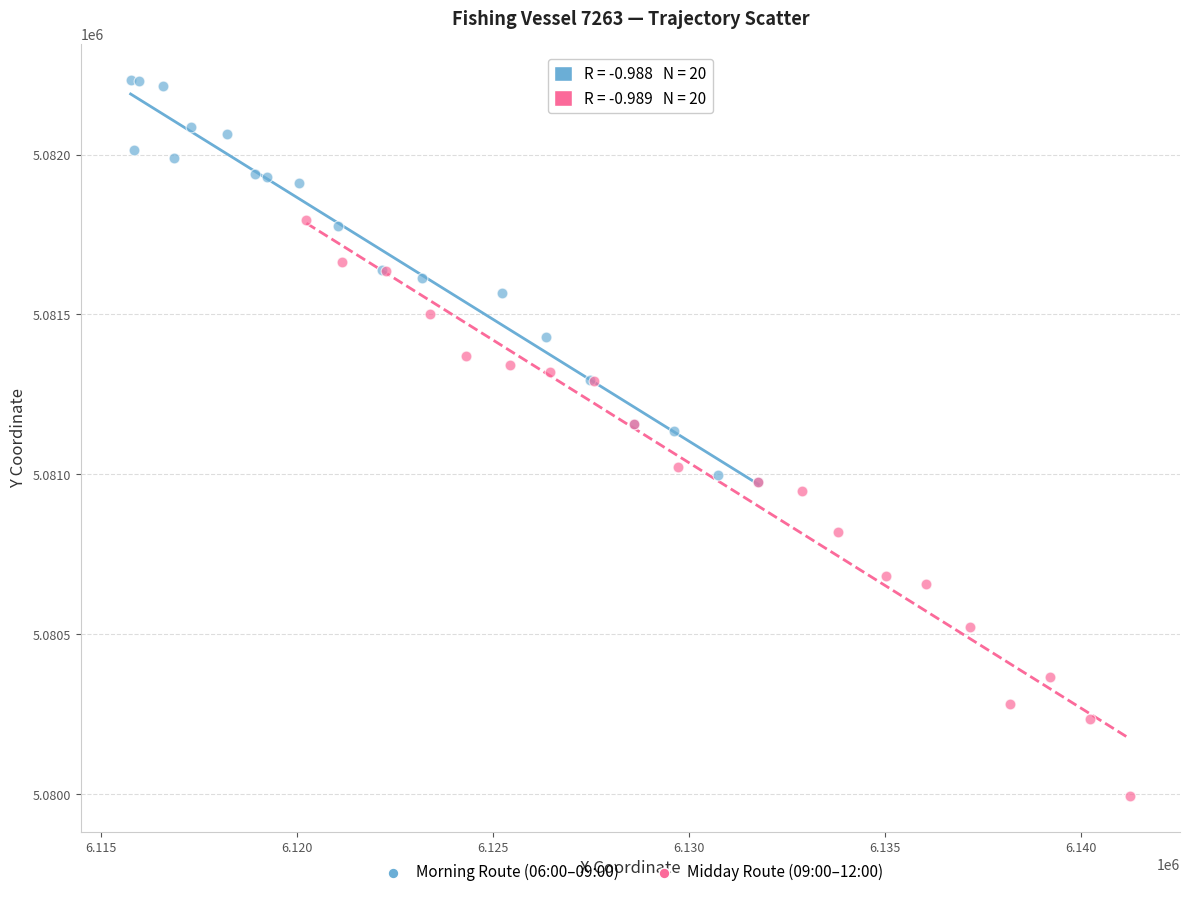

Which series has the widest spread of Y values?

Midday Route (09:00–12:00)